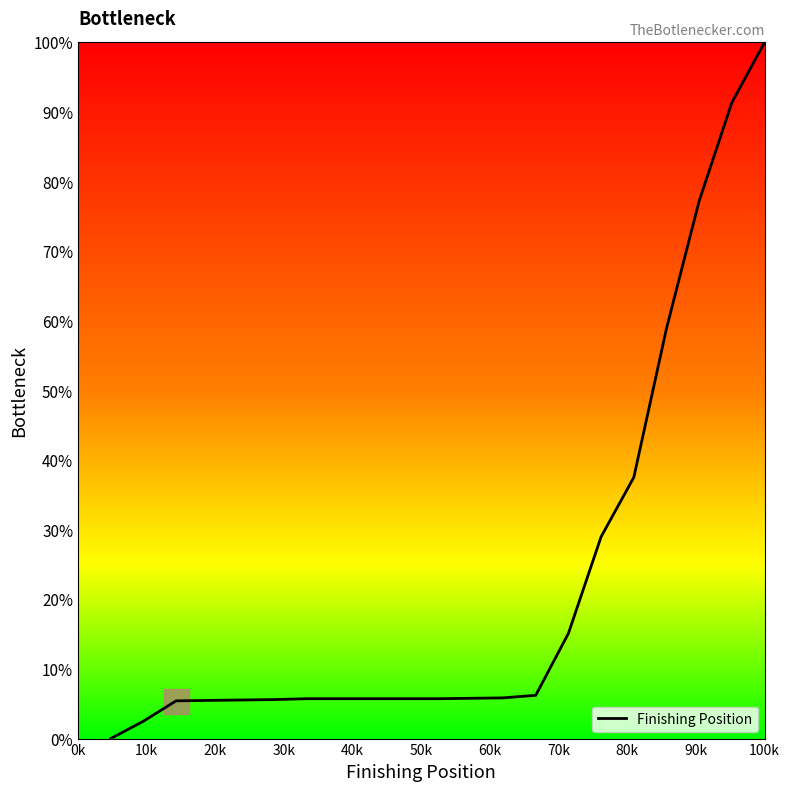

What is the maximum value shown in the chart?

100.0